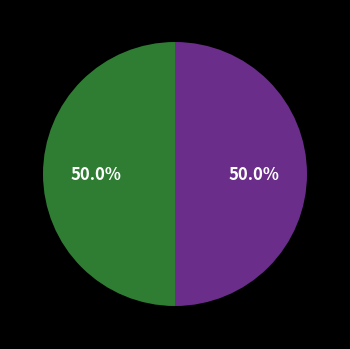

To the nearest percent, what is the average slice percentage?

50%